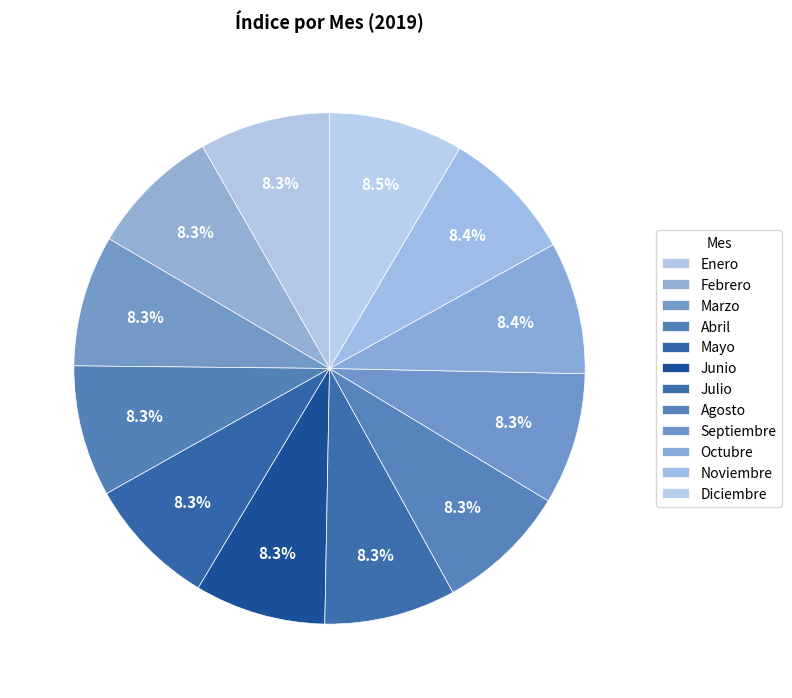

How many segments does this pie chart have?

12